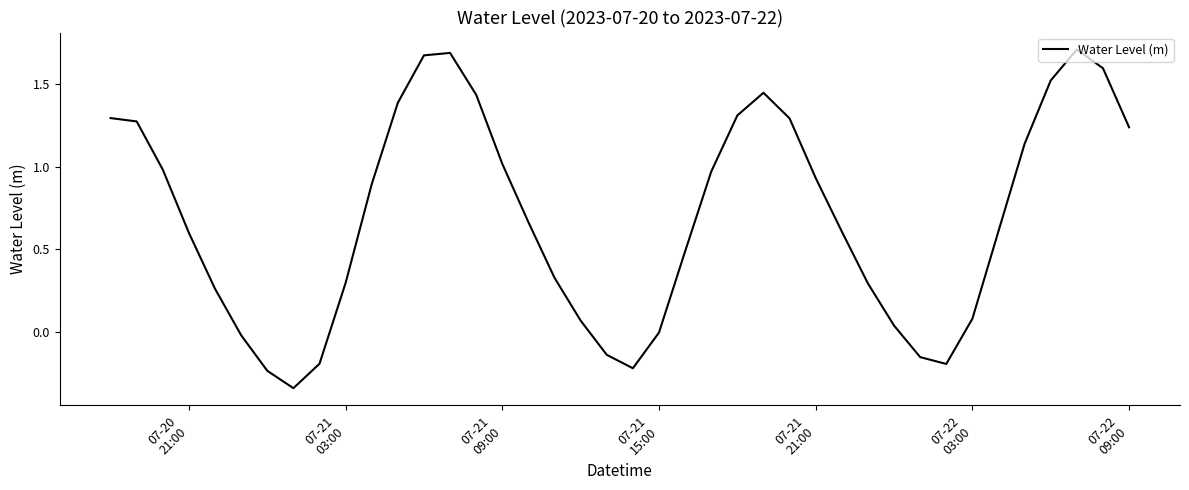

What is the difference between the maximum and minimum values?

2.1